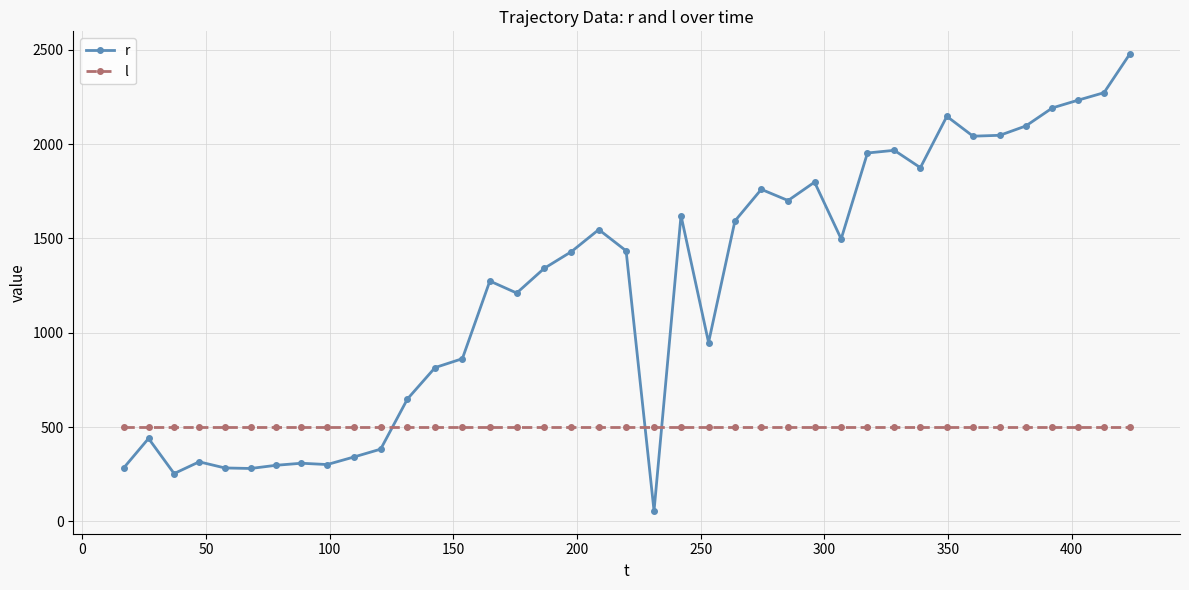

Which series has the largest total across all categories?

r